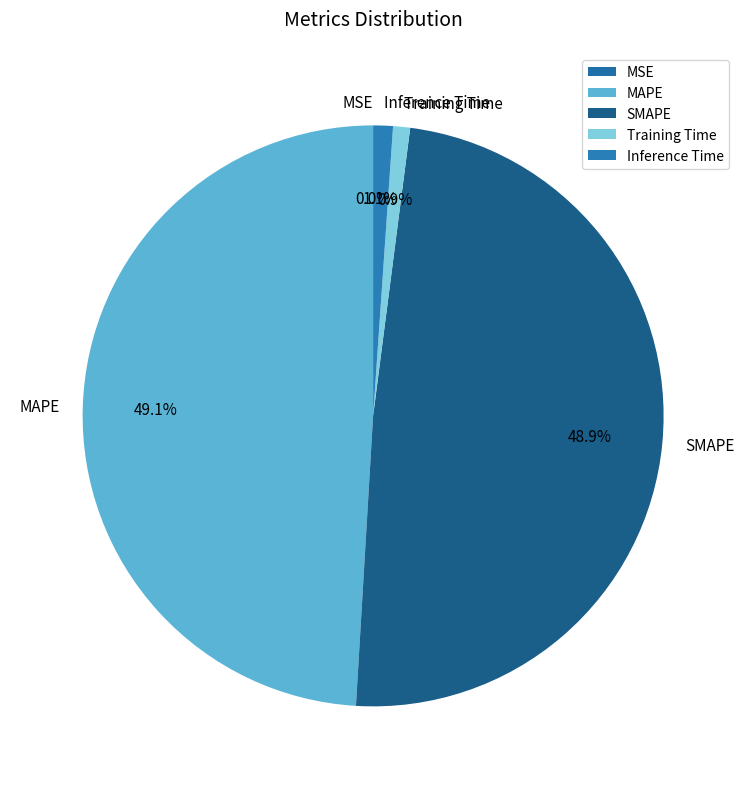

Between Inference Time and MAPE, which is larger?

MAPE